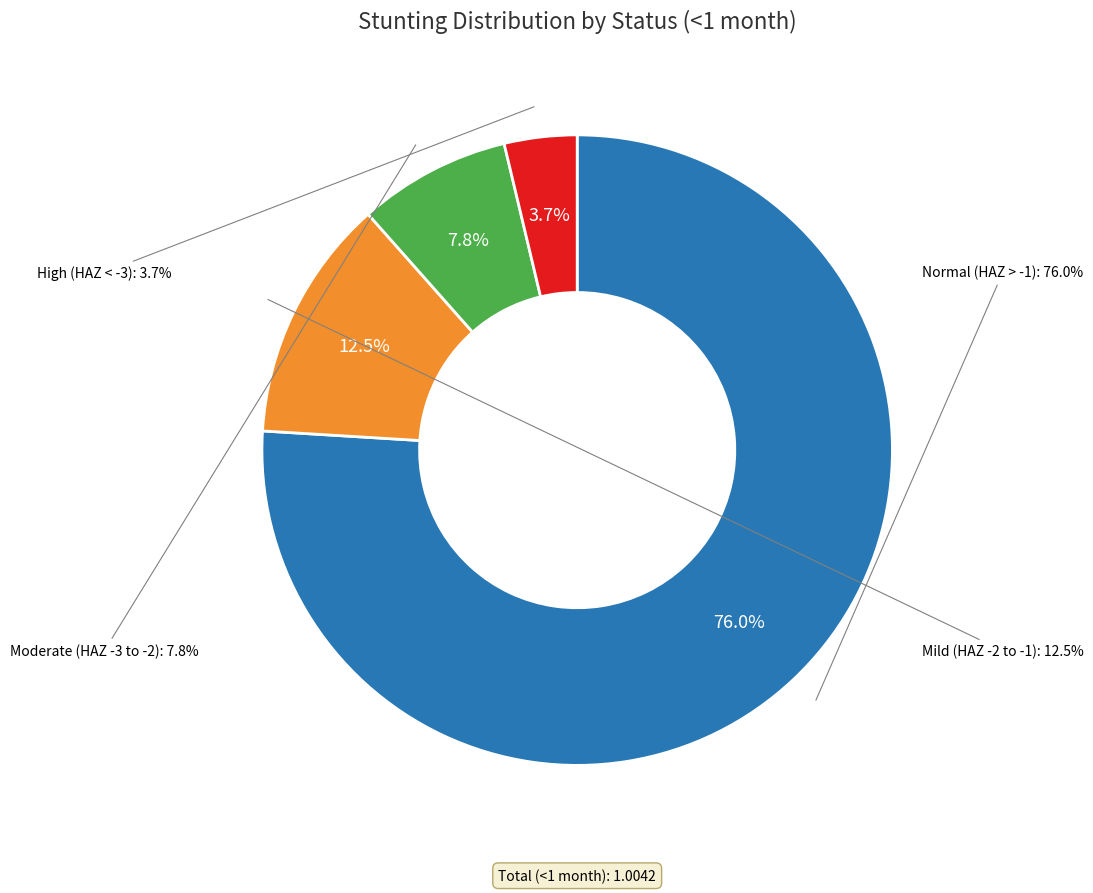

To the nearest percent, what portion does Mild (HAZ-score between -2 and -1) represent?

12%